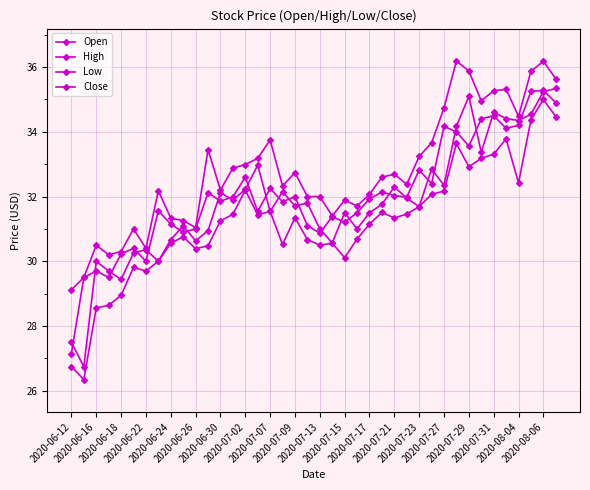

How many series are shown in this chart?

4